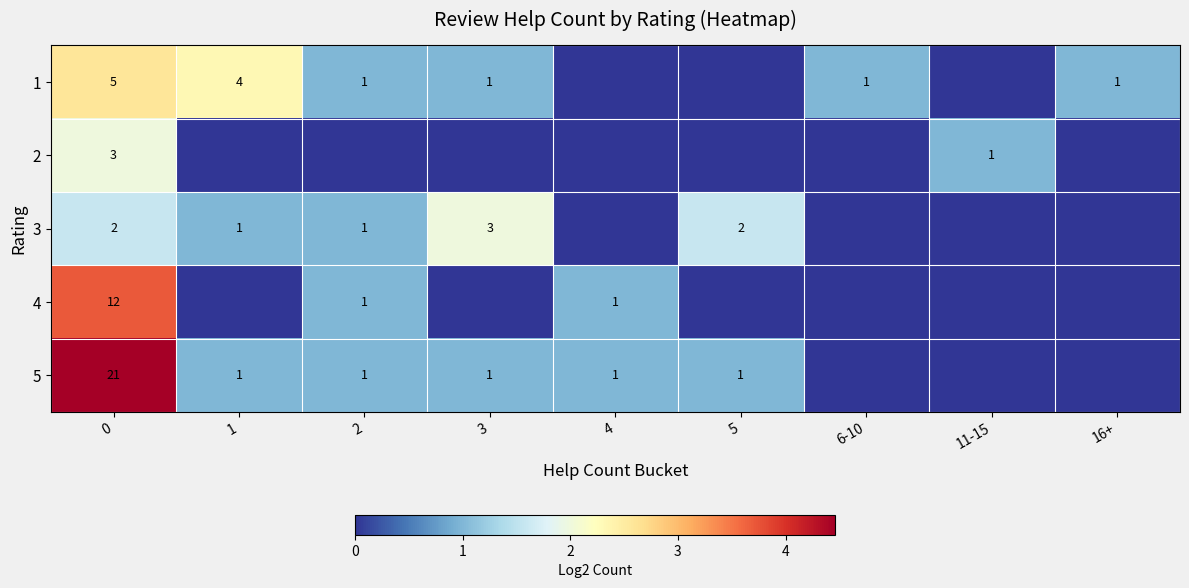

Is the value of 1 at 1 greater than the value of 5 at 4?

Yes